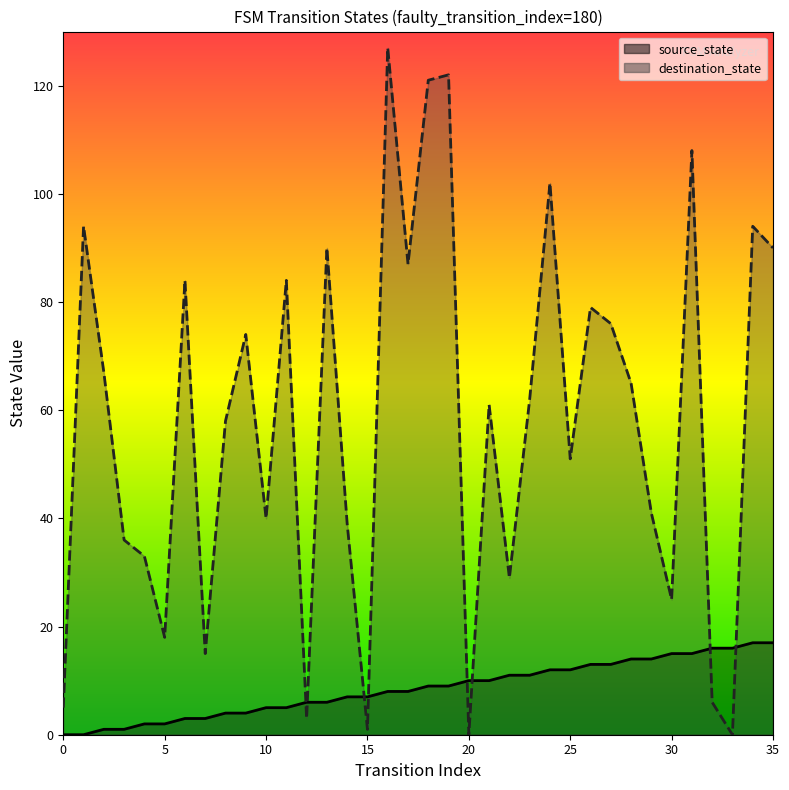

How many data points in source_state are above 9?

16